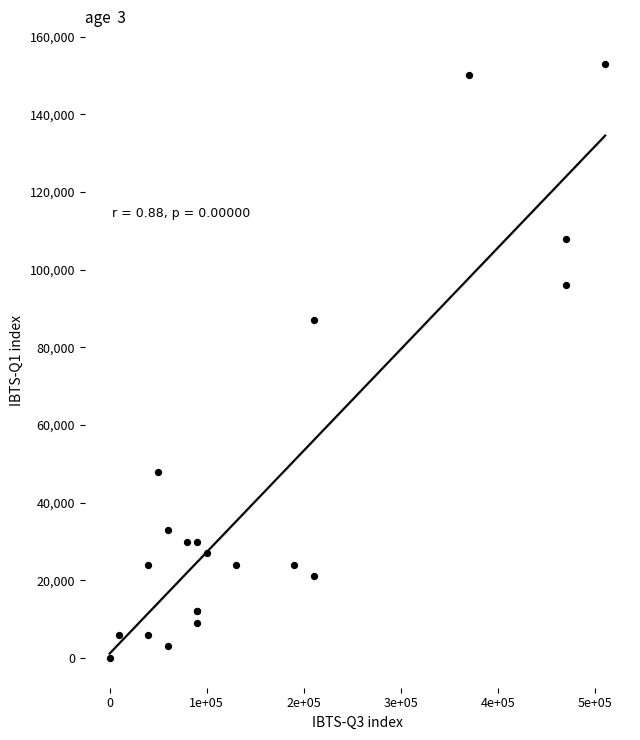

What Y value in the scatter plot is closest to 76500?

87000